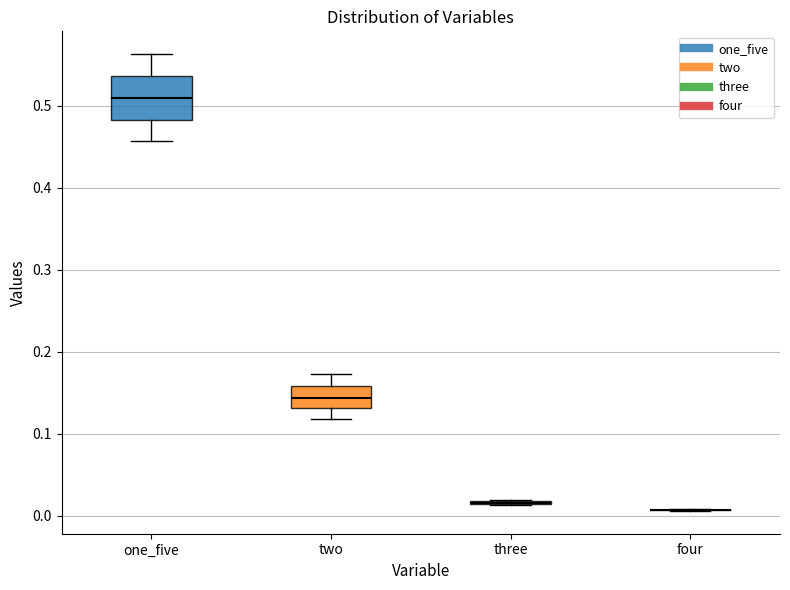

Where does the upper whisker of the box for two end on the y-axis? The values are not printed on the chart, so give them approximately, as read against the axis.

0.17